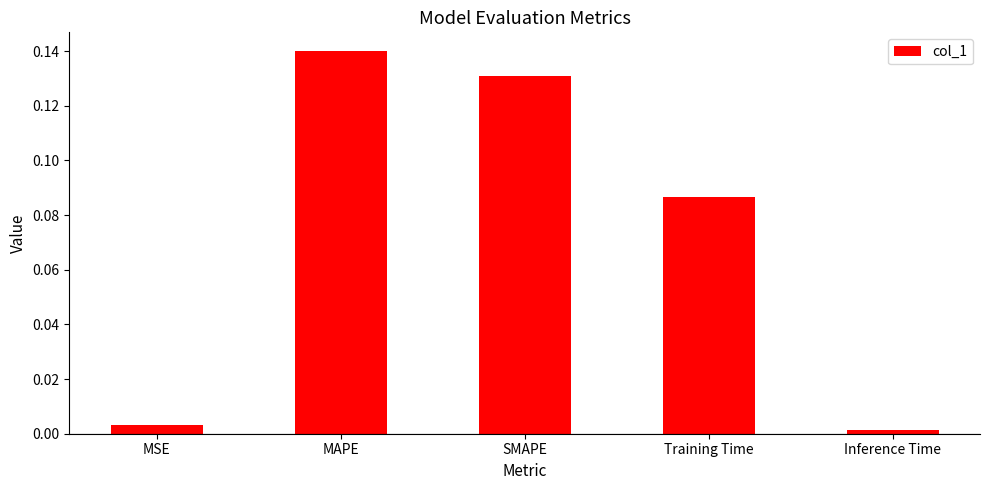

What position from the right is SMAPE?

3